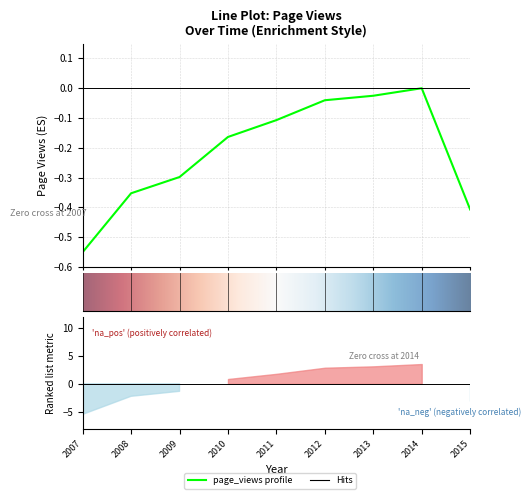

The chart shows a value of -0.0 at 2012. True or false?

False